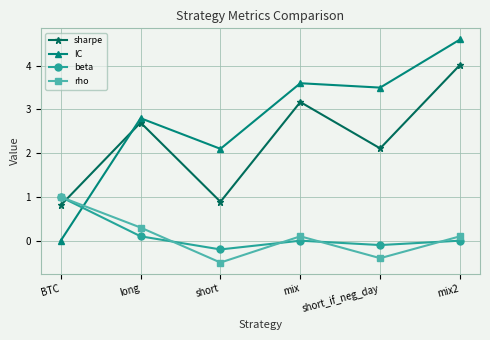

Reading right to left, extract all data points from this chart.

sharpe: 4.0	2.1	3.2	0.9	2.7	0.8
IC: 4.6	3.5	3.6	2.1	2.8	0.0
beta: 0.0	-0.1	0.0	-0.2	0.1	1.0
rho: 0.1	-0.4	0.1	-0.5	0.3	1.0